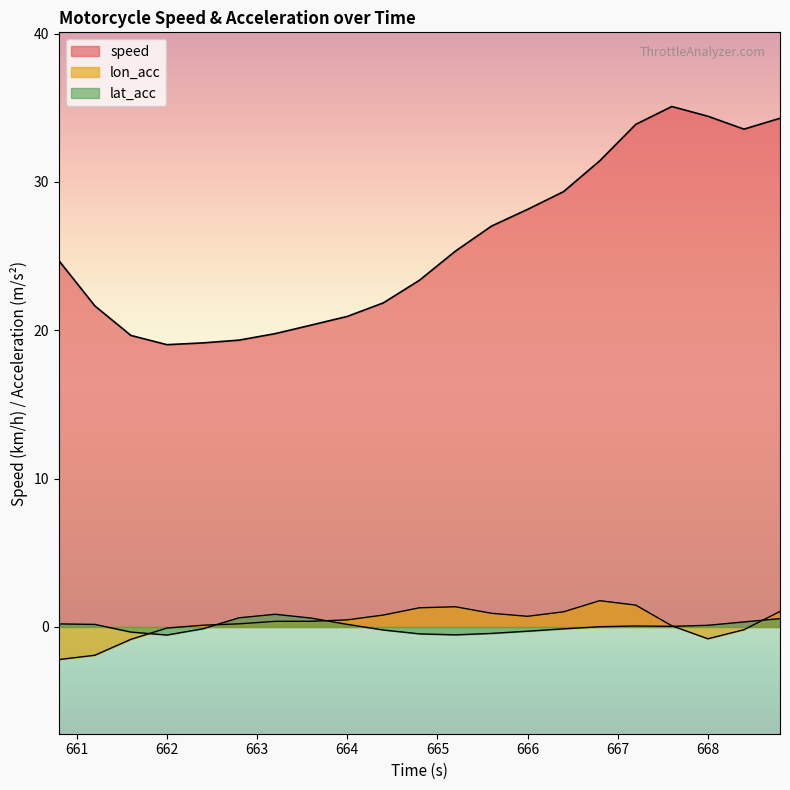

How many distinct data groups are displayed?

3